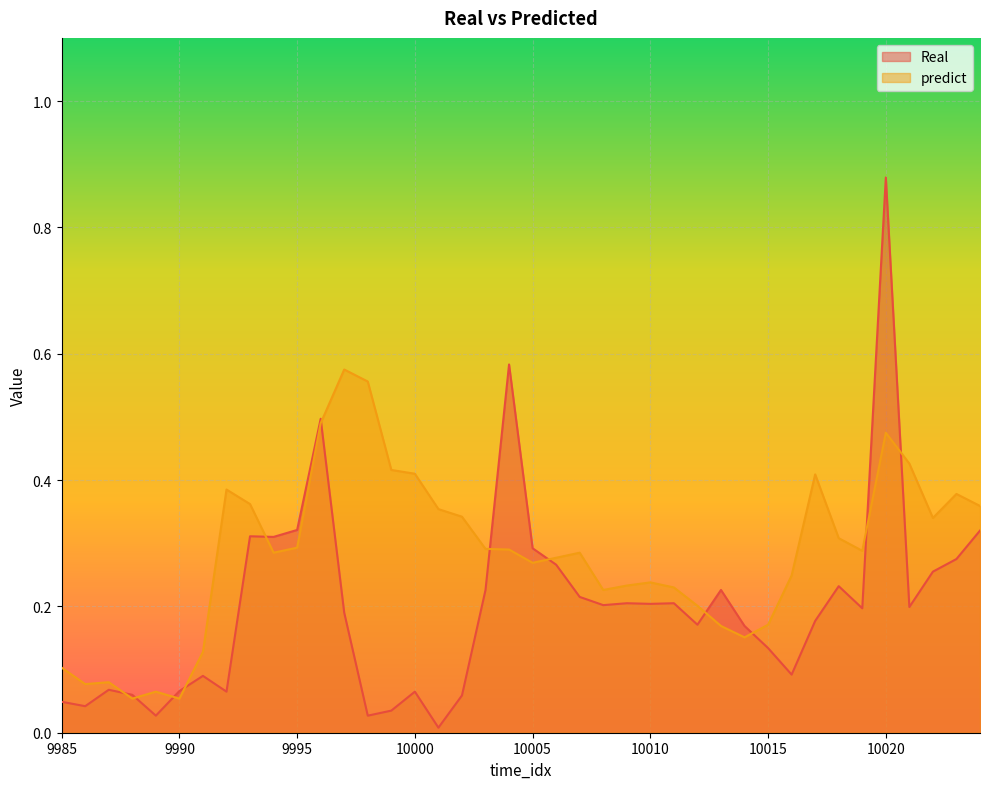

Reading right to left, extract all data points from this chart.

Real: 0.3	0.3	0.3	0.2	0.9	0.2	0.2	0.2	0.1	0.1	0.2	0.2	0.2	0.2	0.2	0.2	0.2	0.2	0.3	0.3	0.6	0.2	0.1	0.0	0.1	0.0	0.0	0.2	0.5	0.3	0.3	0.3	0.1	0.1	0.1	0.0	0.1	0.1	0.0	0.0
predict: 0.4	0.4	0.3	0.4	0.5	0.3	0.3	0.4	0.2	0.2	0.2	0.2	0.2	0.2	0.2	0.2	0.2	0.3	0.3	0.3	0.3	0.3	0.3	0.4	0.4	0.4	0.6	0.6	0.5	0.3	0.3	0.4	0.4	0.1	0.1	0.1	0.1	0.1	0.1	0.1